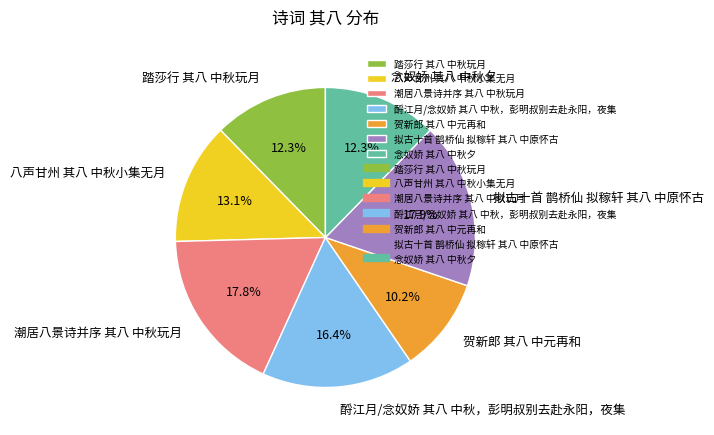

What percentage do 念奴娇 其八 中秋夕 and 酹江月/念奴娇 其八 中秋，彭明叔别去赴永阳，夜集 together represent?

28.7%